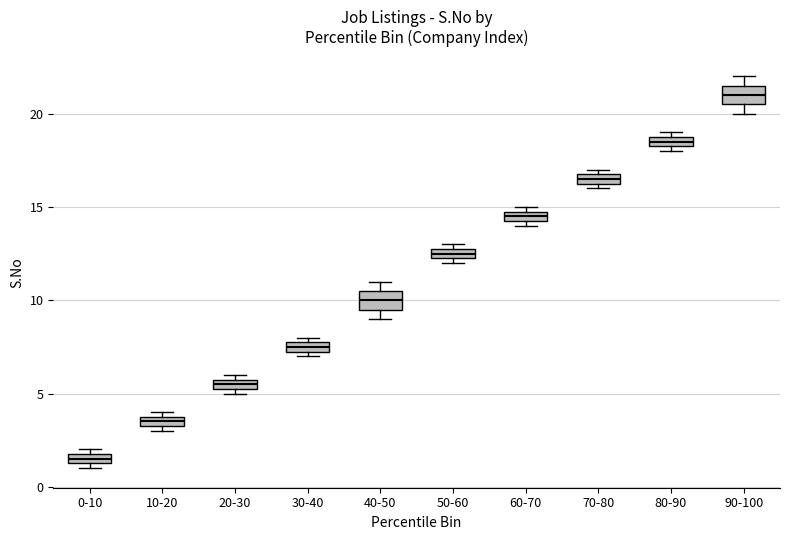

Where is the upper edge of the box for 30-40 on the y-axis? The values are not printed on the chart, so give them approximately, as read against the axis.

8.0